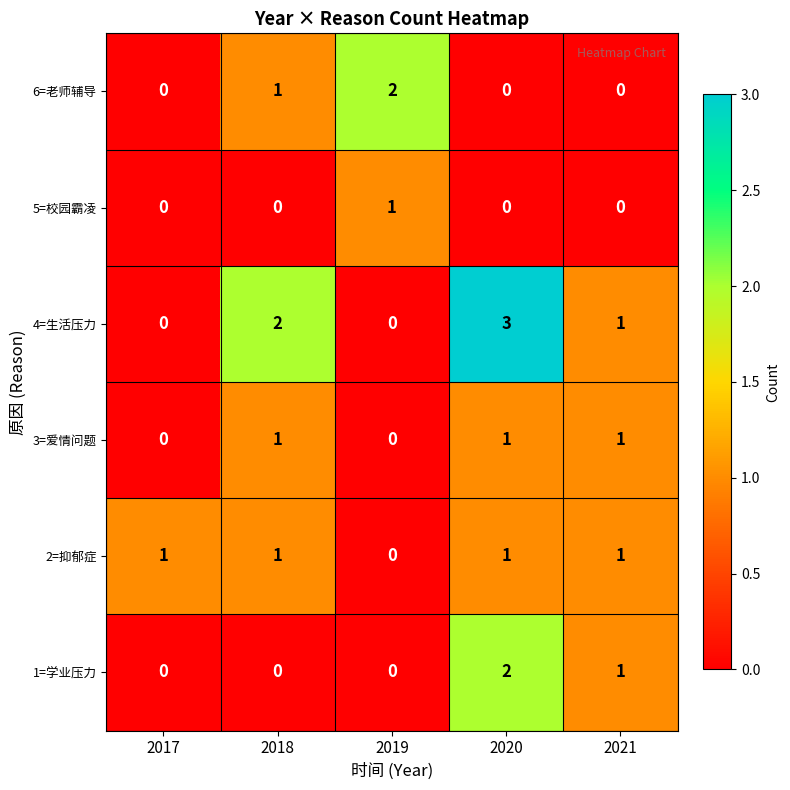

How many values in 1=学业压力 are above zero?

2